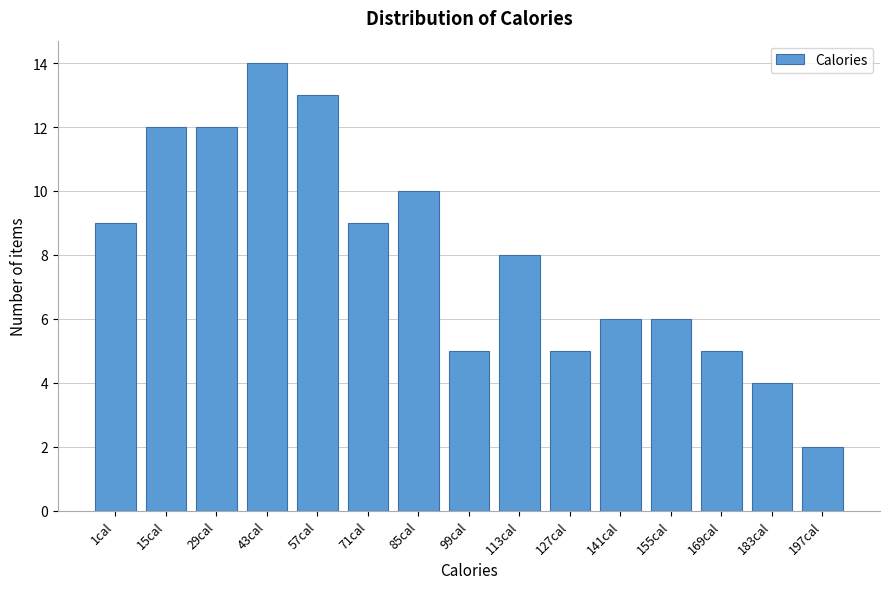

Reading left to right, extract all data points from this chart.

9	12	12	14	13	9	10	5	8	5	6	6	5	4	2